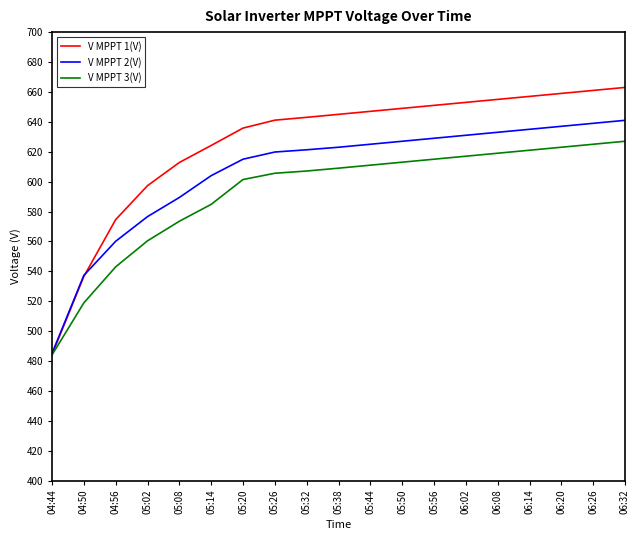

What position from the left is 05:32?

9